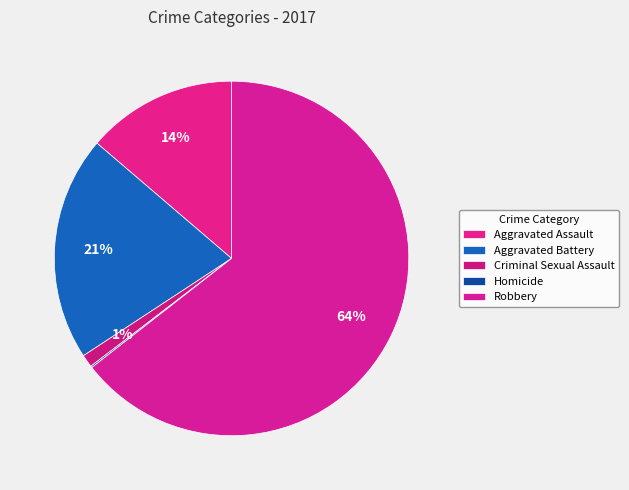

To the nearest percent, what percentage of the pie is Robbery?

64%